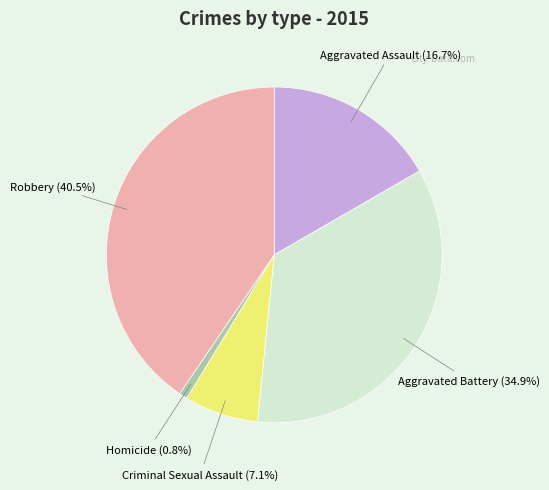

To the nearest percent, what is the combined percentage of Robbery and Criminal Sexual Assault?

48%